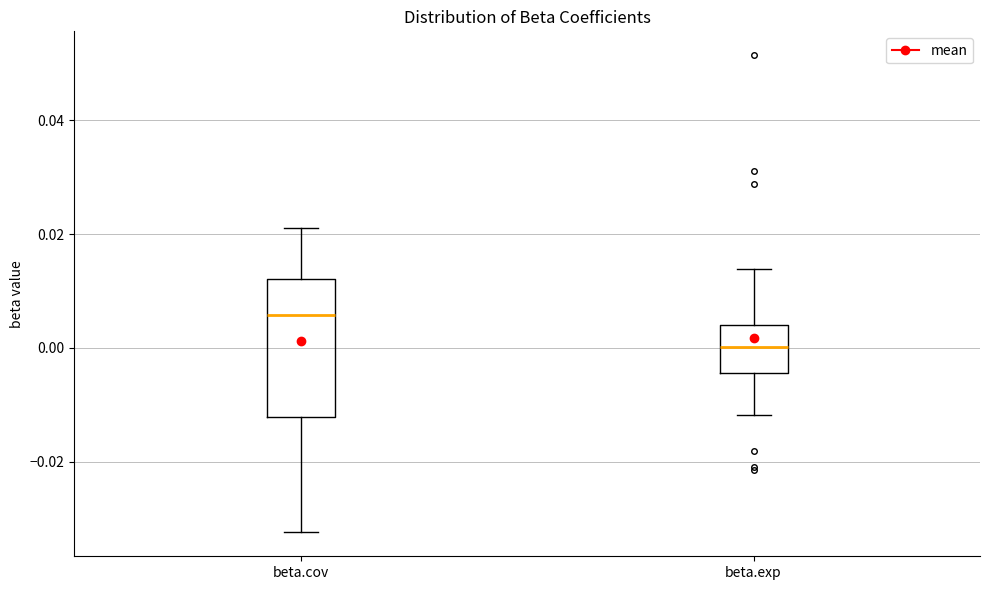

Reading left to right, transcribe this box plot: for each box, give where its median line is, the range the box spans, and where its two whiskers end, as read against the y-axis. The values are not printed on the chart, so give them approximately, as read against the axis.

beta.cov: median 0.006, box -0.012 to 0.012, whiskers -0.032 to 0.022
beta.exp: median 0.000, box -0.004 to 0.004, whiskers -0.012 to 0.014